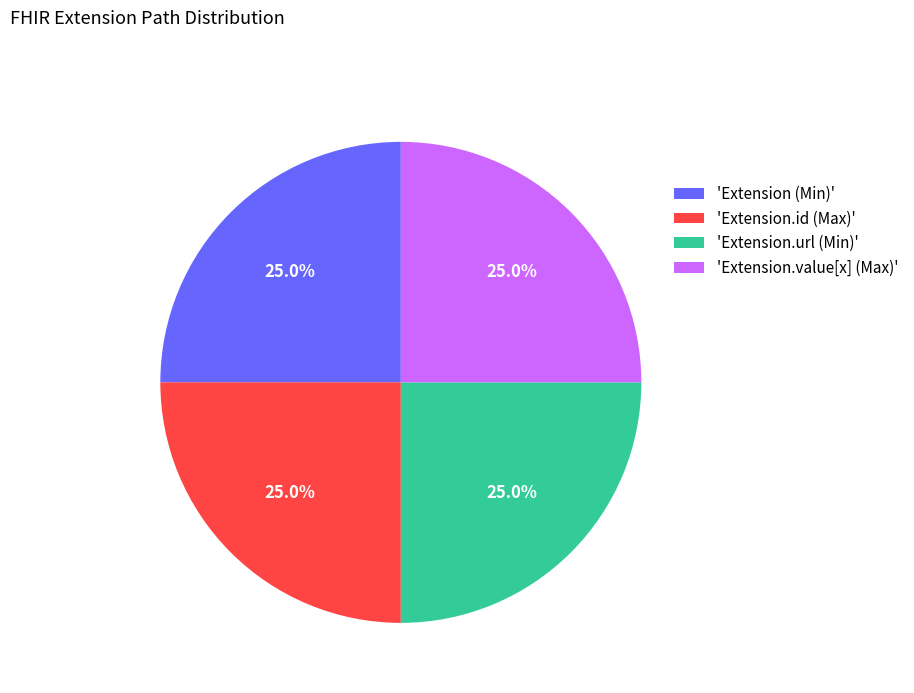

Does 'Extension.url (Min)' represent more than half of the total?

No